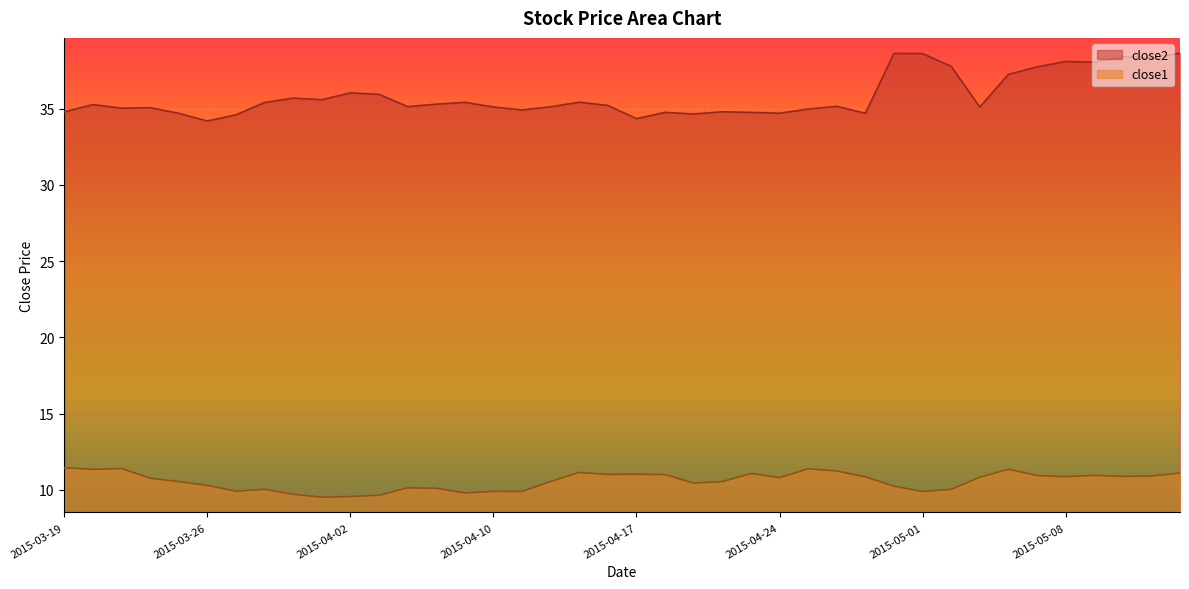

How many interior local valleys does the close2 series have?

12